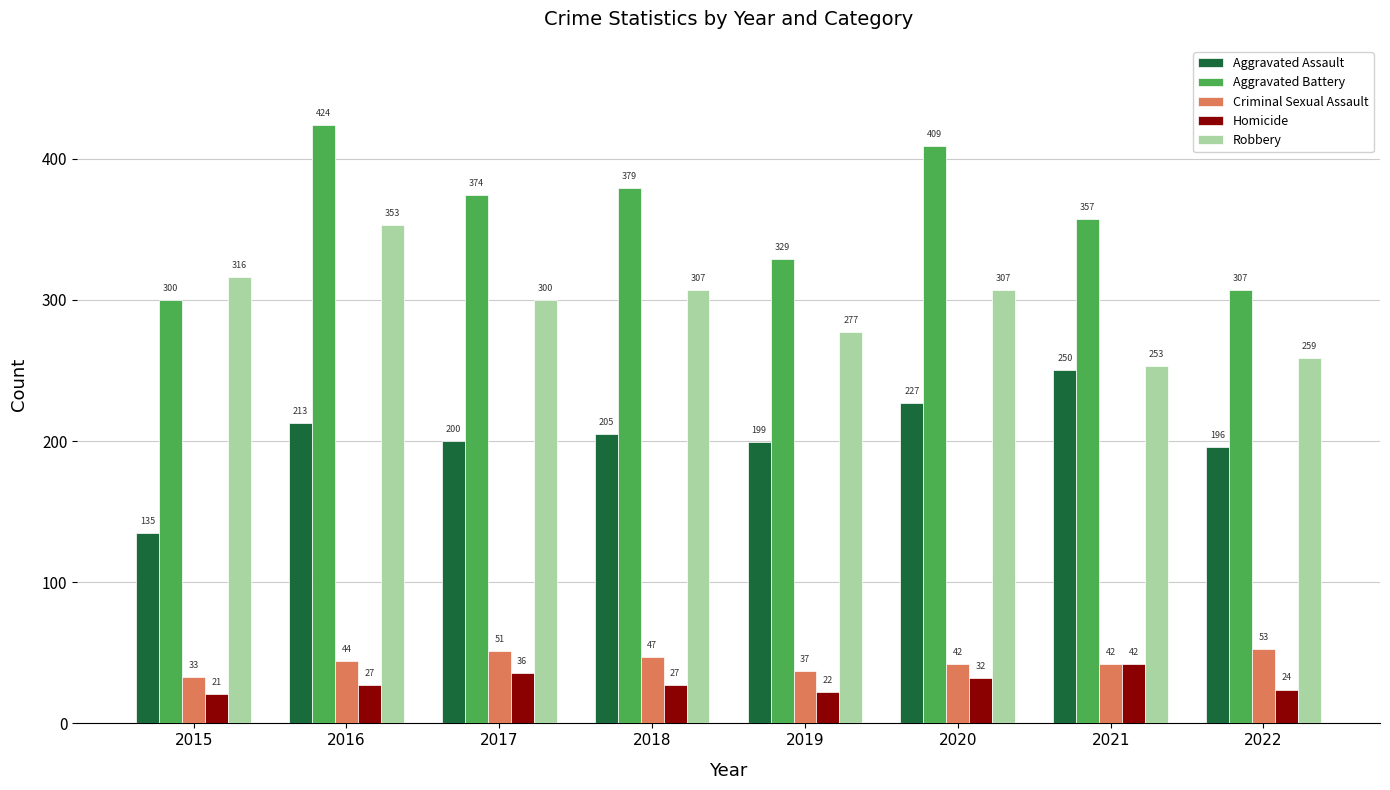

The Robbery series shows 259 at 2022. True or false?

True